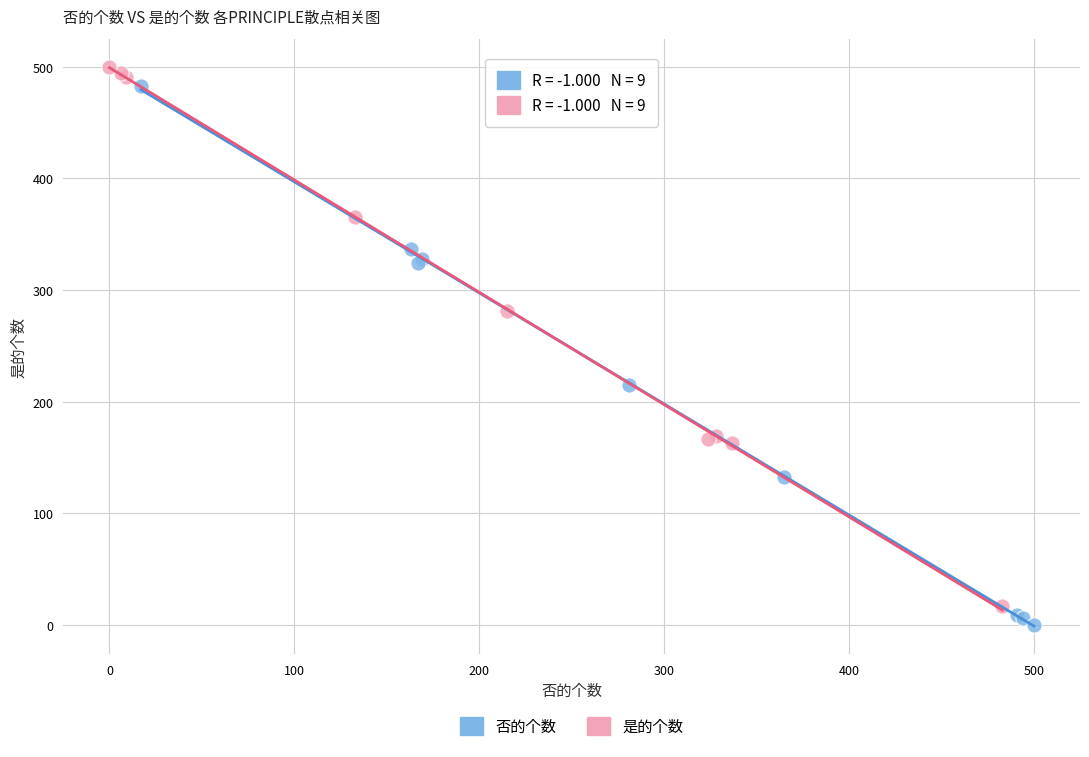

What are all the series names shown in the legend?

否的个数, 是的个数